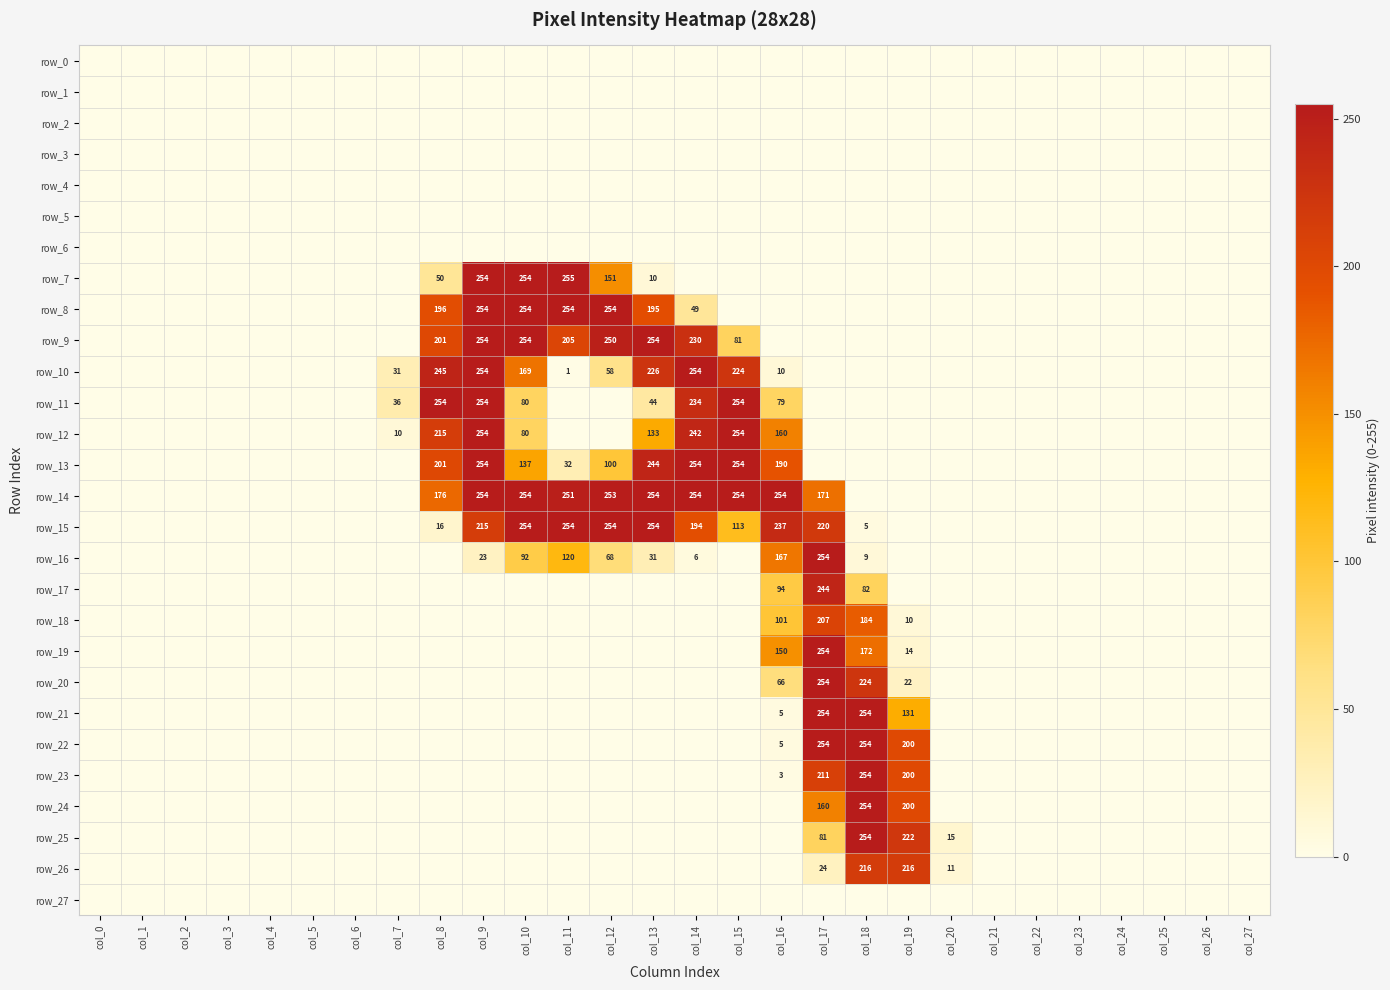

Which series has the largest total across all categories?

row_14